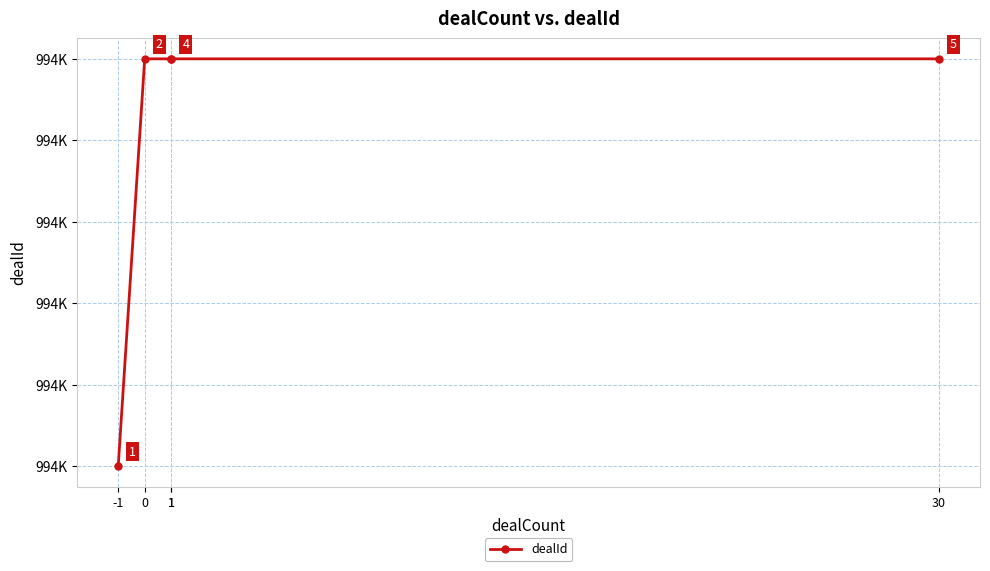

Reading right to left, list all the values displayed in this chart.

30=994141	1=994141	1=994141	0=994141	-1=994136